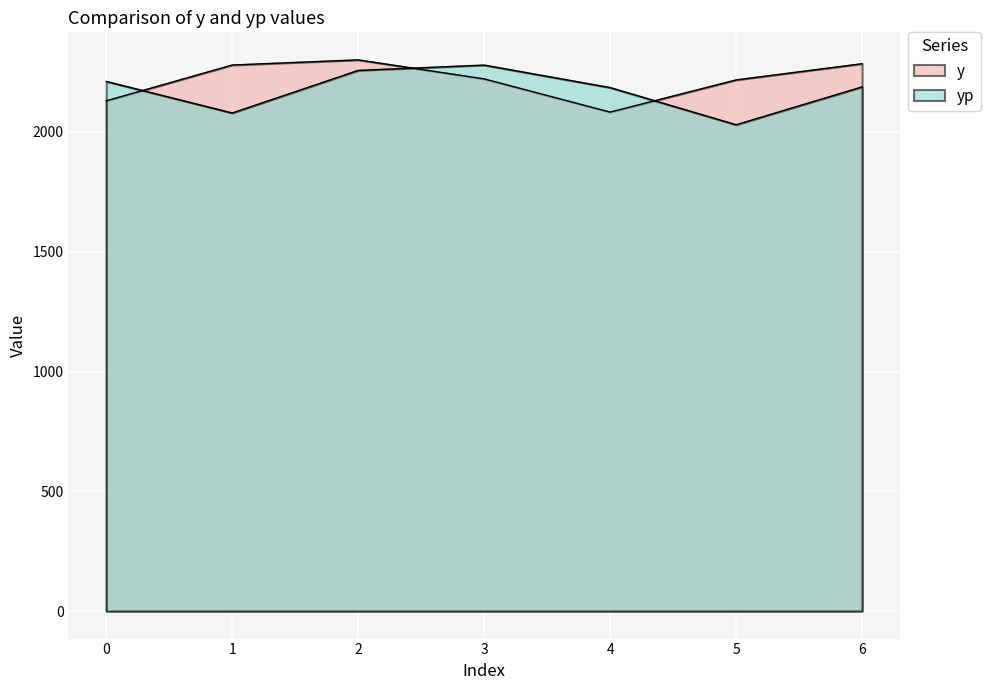

How many lines are shown in the chart?

2